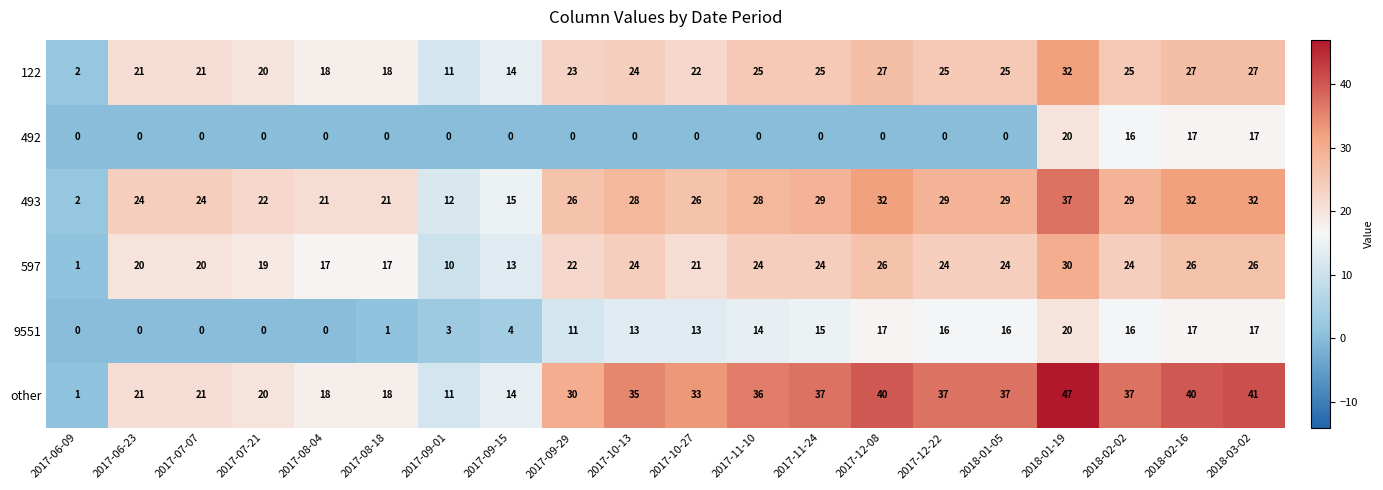

What is the difference between the maximum and second lowest values in the 9551 series?

20